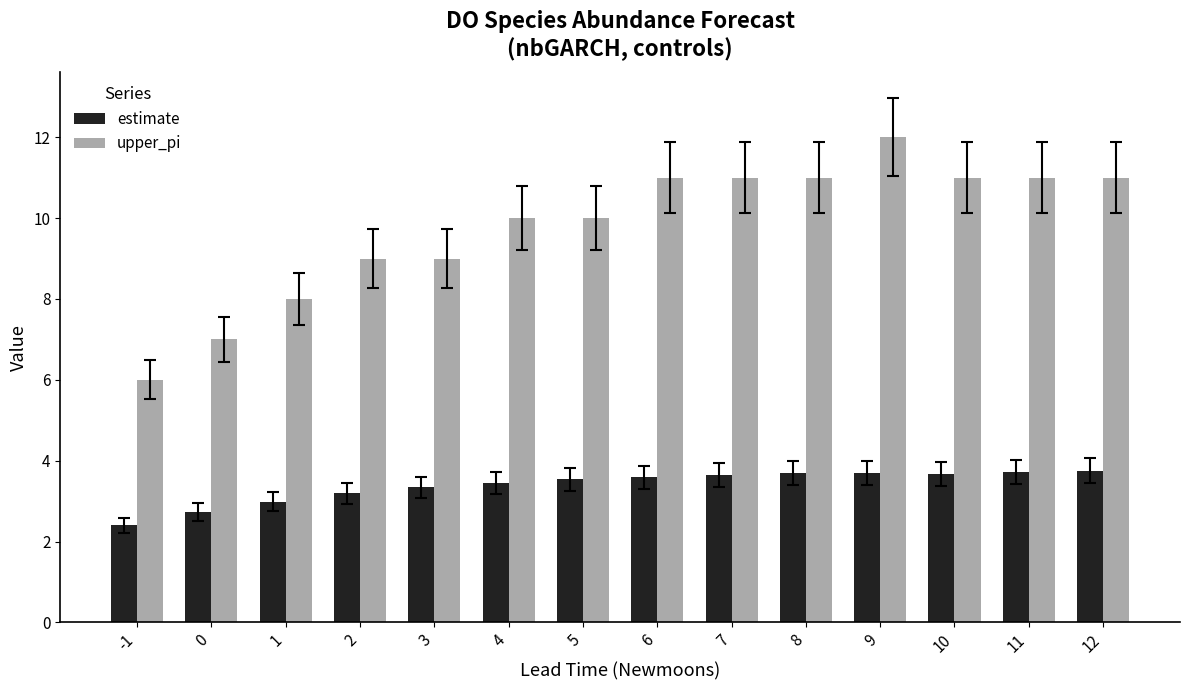

Count the number of data series in this chart.

2